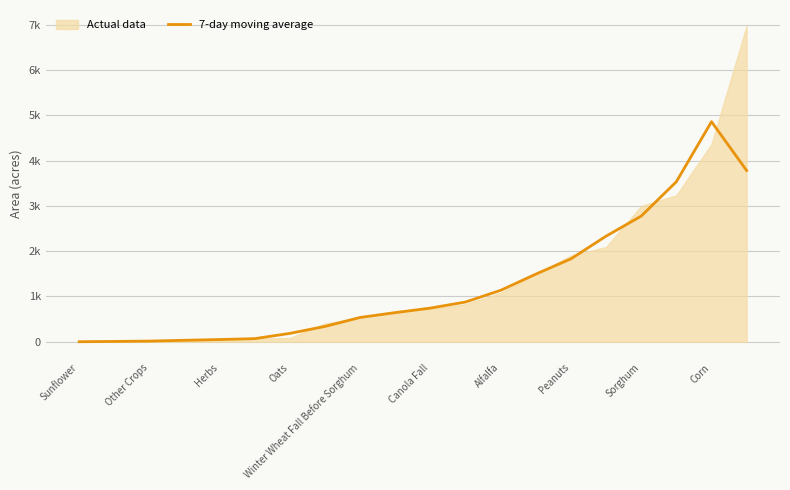

What is the average value?

1262.1